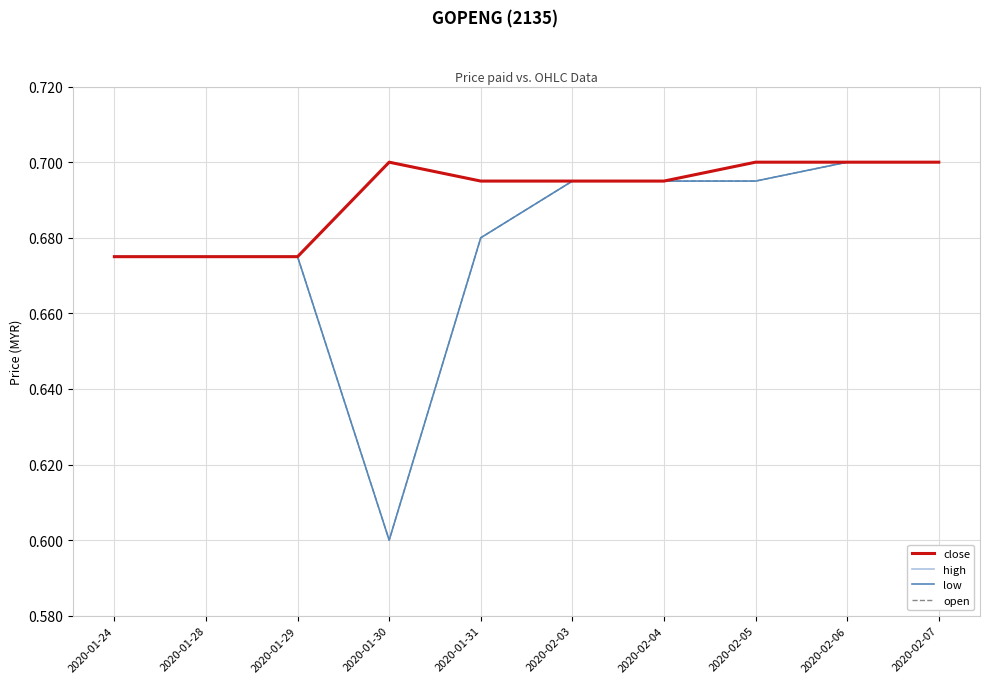

Which category has the highest value across all series?

2020-01-30